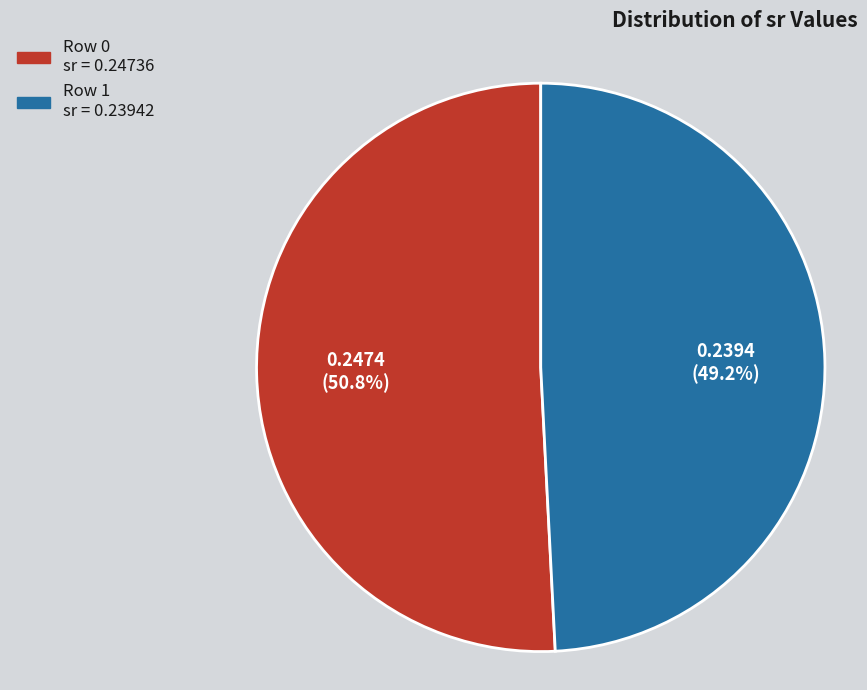

Is there a majority slice in this chart?

Yes